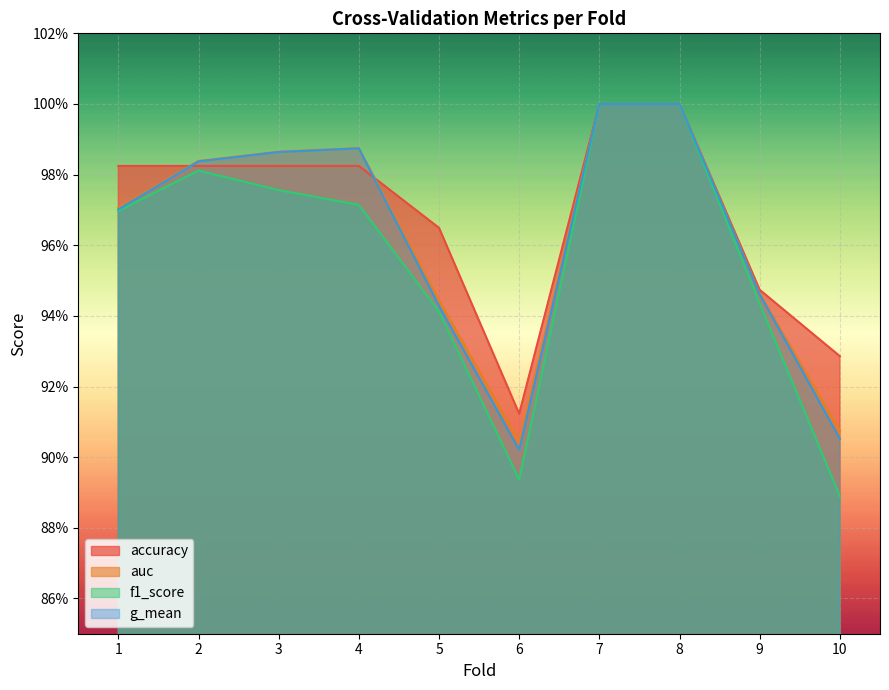

Between 5 and 6, which series saw the biggest shift?

accuracy